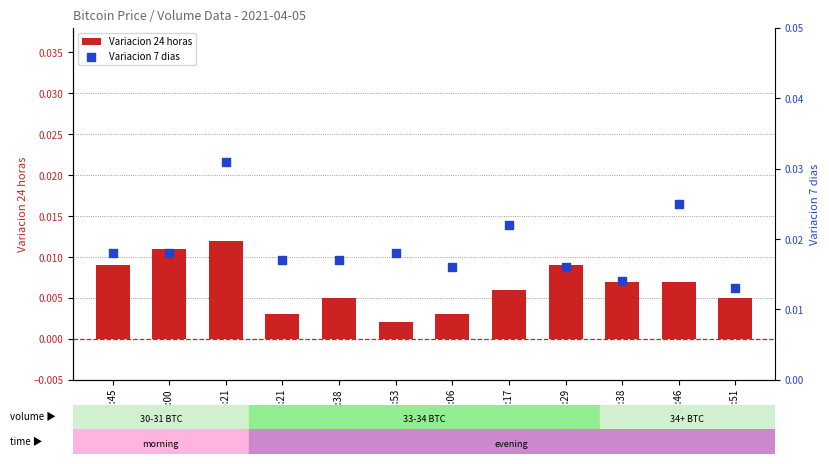

Which series contains the highest Y value?

Variacion 7 dias